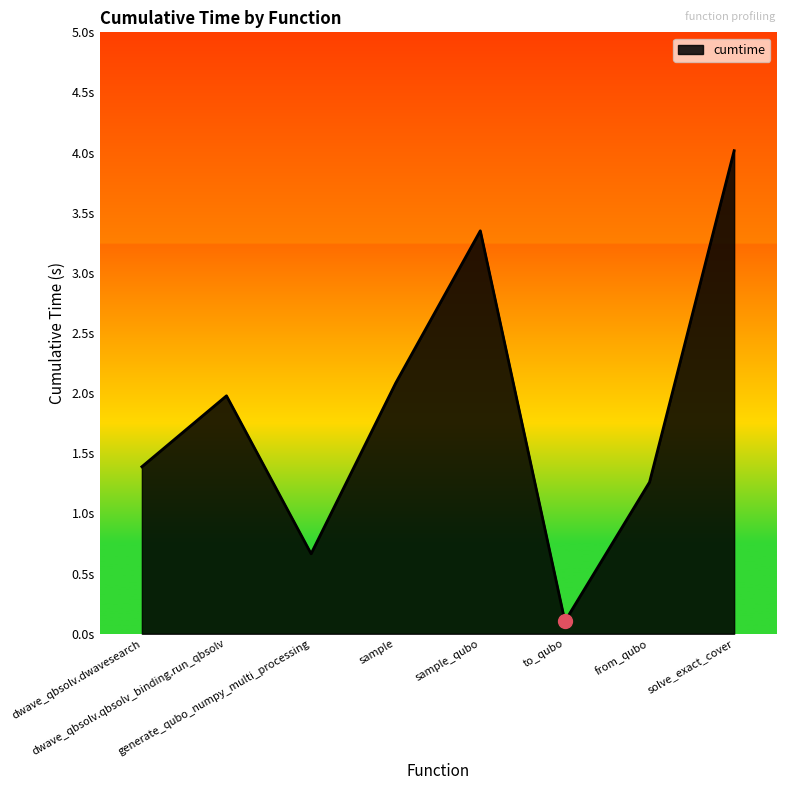

What is the difference between the maximum and second lowest values?

3.4